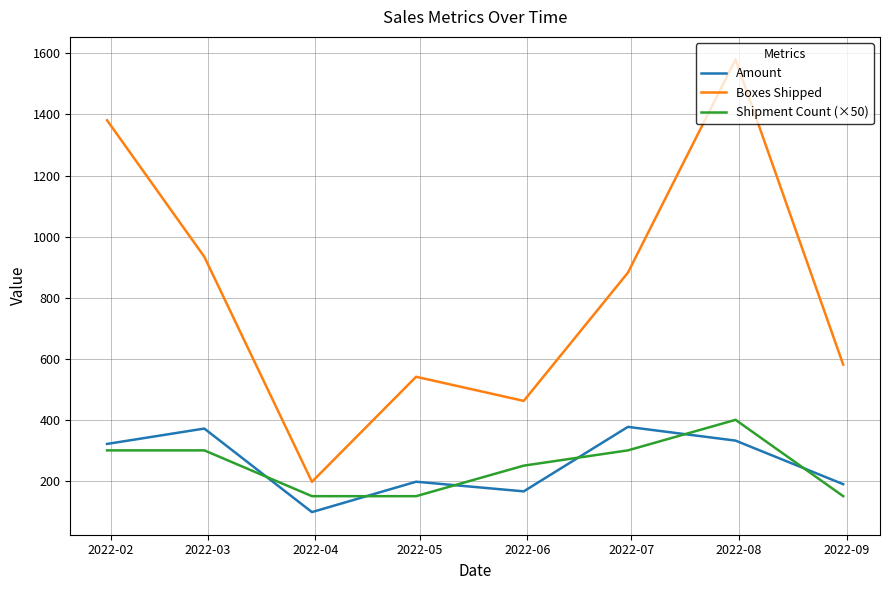

What is the difference between the maximum and minimum values in the Boxes Shipped series?

1383.0